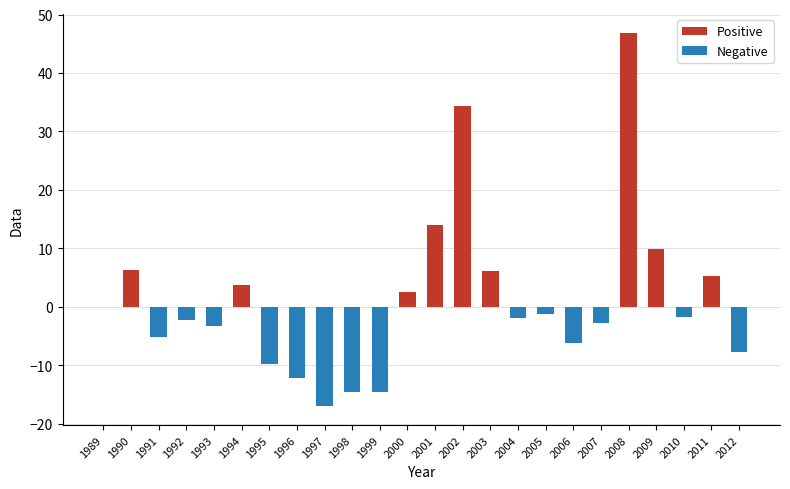

At which label is Negative closest to -8?

2012